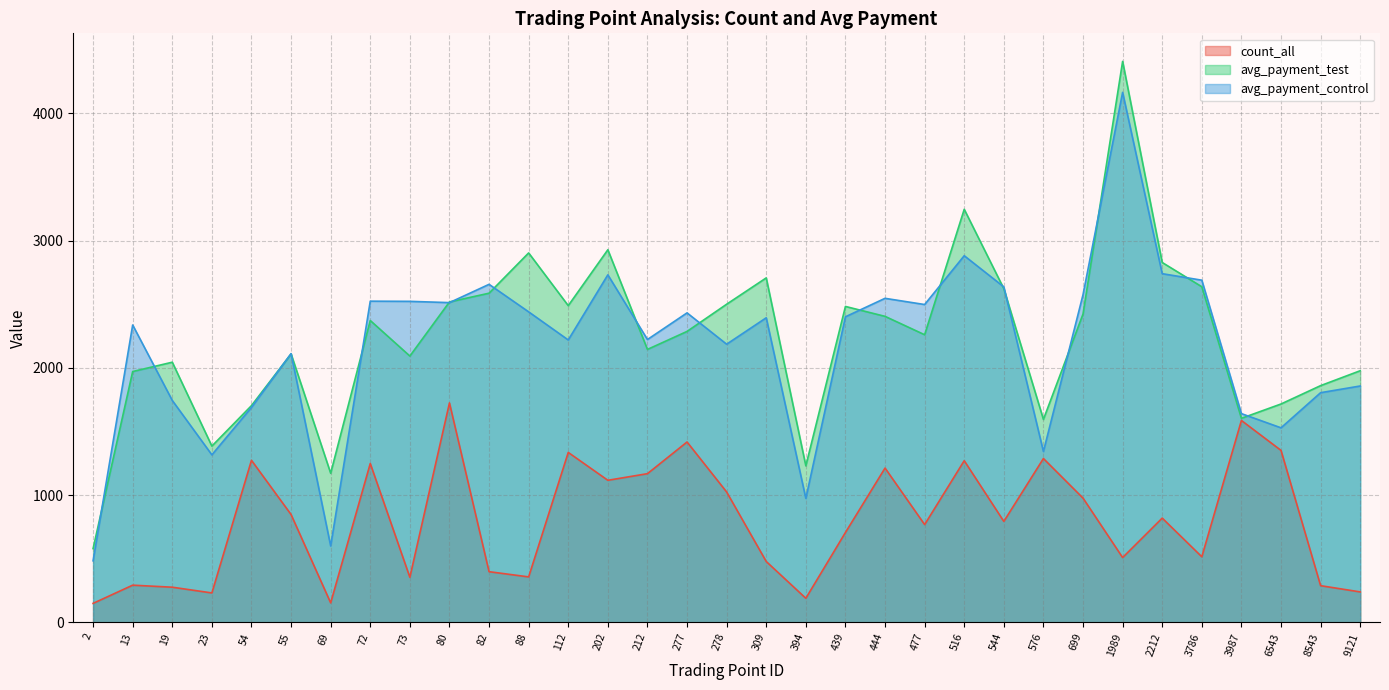

Reading left to right, transcribe all the data shown in this chart.

count_all: 149.0	292.0	276.0	231.0	1273.0	847.0	153.0	1248.0	354.0	1724.0	398.0	357.0	1335.0	1116.0	1168.0	1417.0	1024.0	478.0	189.0	706.0	1212.0	768.0	1270.0	793.0	1287.0	976.0	509.0	819.0	515.0	1586.0	1351.0	288.0	239.0
avg_payment_test: 579.3	1970.5	2043.8	1384.6	1702.7	2109.1	1171.5	2371.4	2092.2	2517.3	2586.0	2902.4	2488.1	2927.3	2144.3	2285.8	2499.3	2706.3	1229.6	2482.0	2404.1	2259.6	3245.2	2621.4	1594.4	2422.3	4407.4	2827.2	2636.7	1603.0	1715.5	1859.8	1976.8
avg_payment_control: 483.4	2336.2	1743.4	1316.0	1688.5	2111.3	600.1	2523.4	2522.0	2512.0	2655.7	2439.5	2218.6	2730.4	2222.1	2431.4	2185.2	2392.9	973.6	2400.6	2545.7	2497.0	2880.5	2635.6	1342.1	2574.3	4164.0	2739.4	2688.2	1639.9	1528.3	1804.2	1856.9